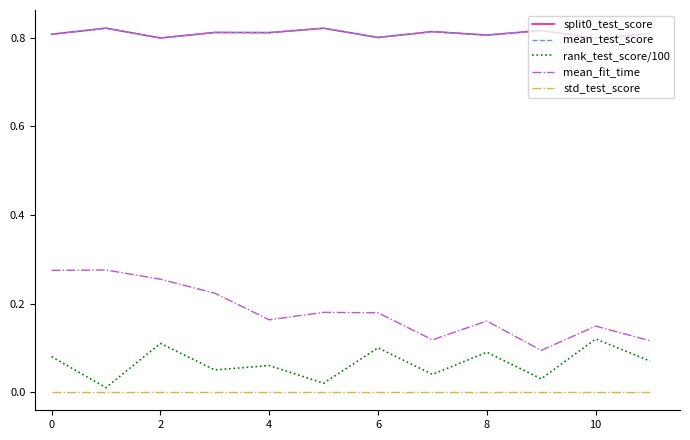

Does the chart display data point markers on the line(s)?

No